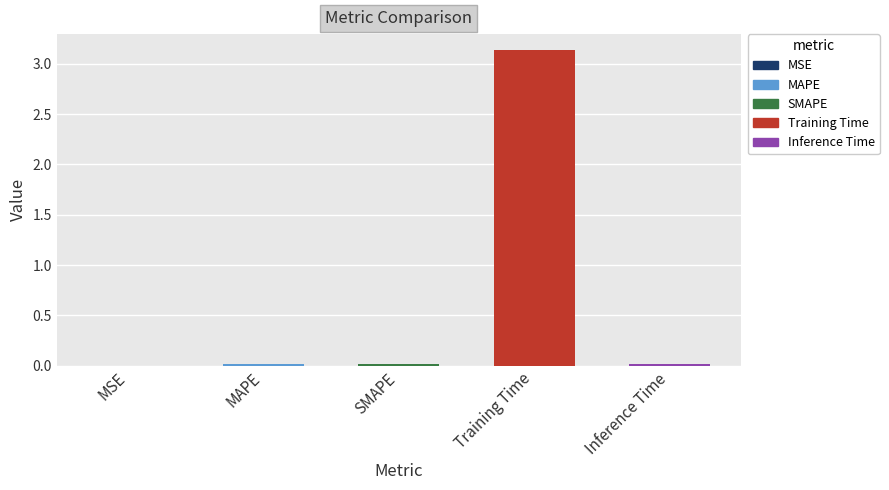

Which has a higher value, Training Time or Inference Time?

Training Time